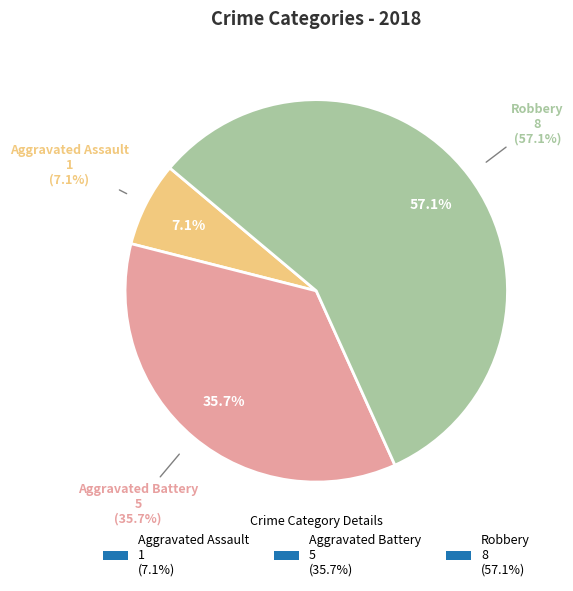

Do Robbery and Aggravated Battery together represent more than half of the pie?

Yes